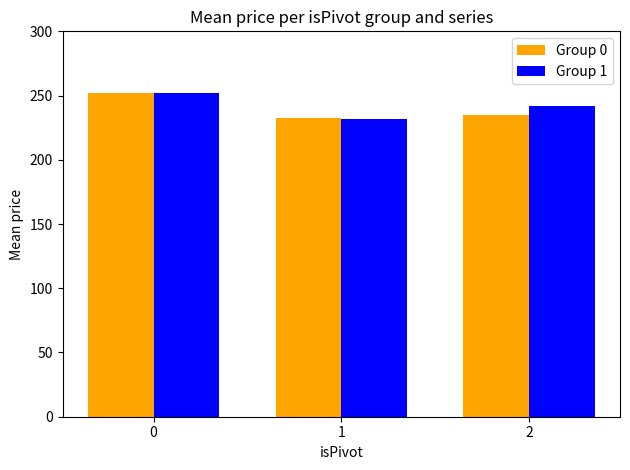

Count the number of categories in the chart.

3